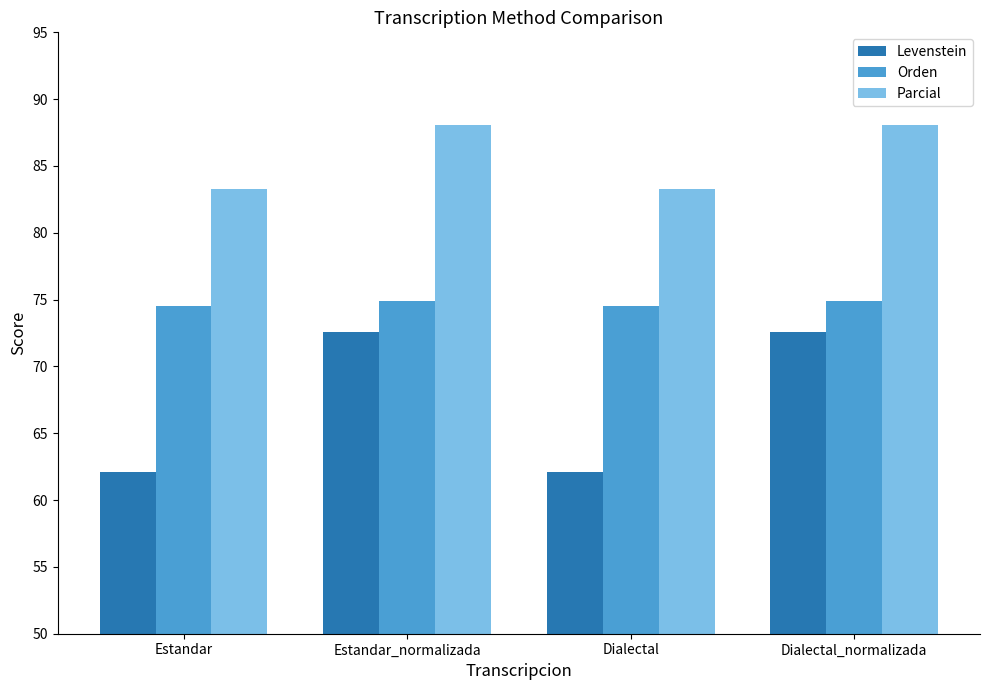

How many data points does each series have?

4